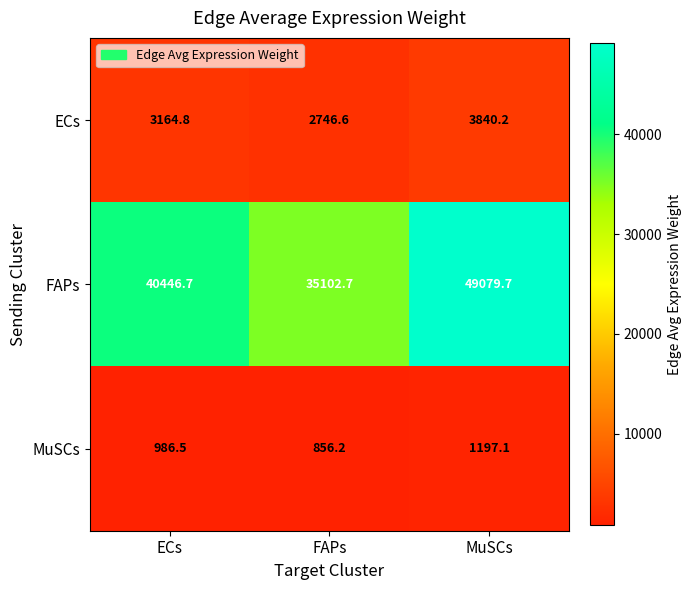

What value does the FAPs series have at MuSCs?

49079.7